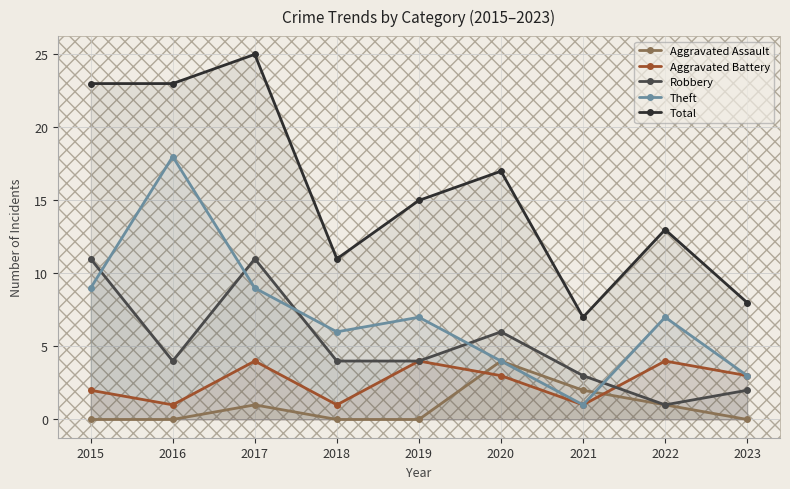

How many times do Theft and Robbery cross each other?

5